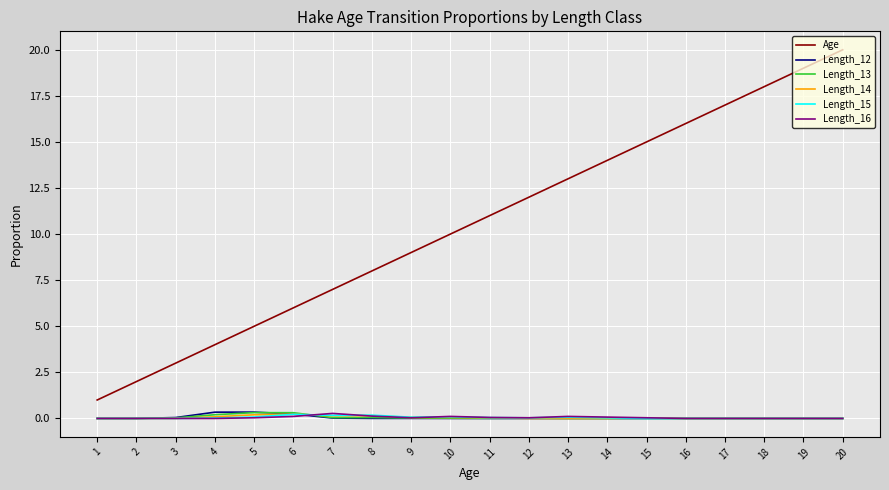

How many series are shown in this chart?

6